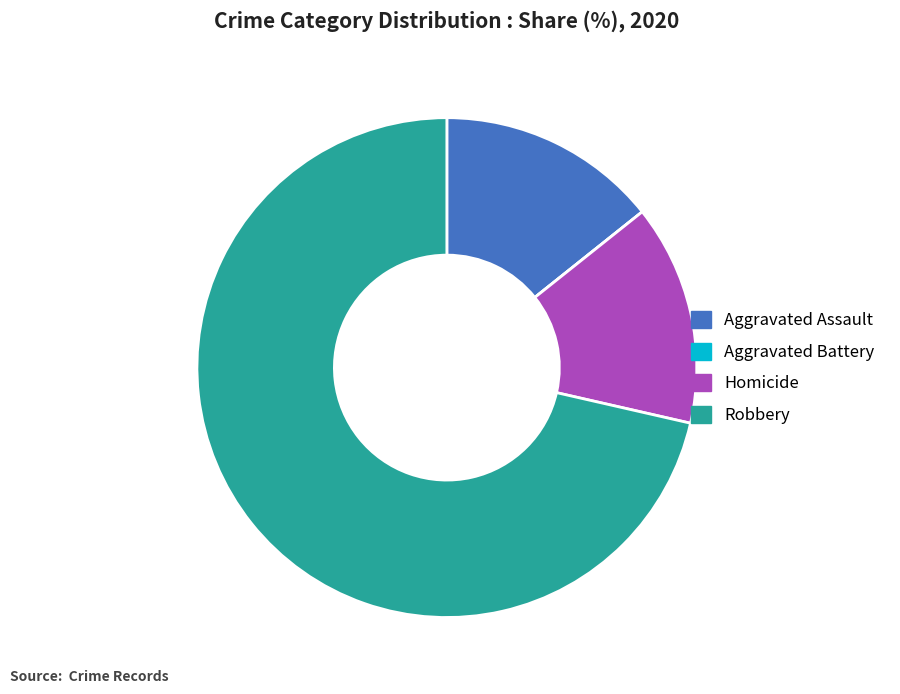

What is the ratio of the value at Robbery to the value at Aggravated Assault?

5.0